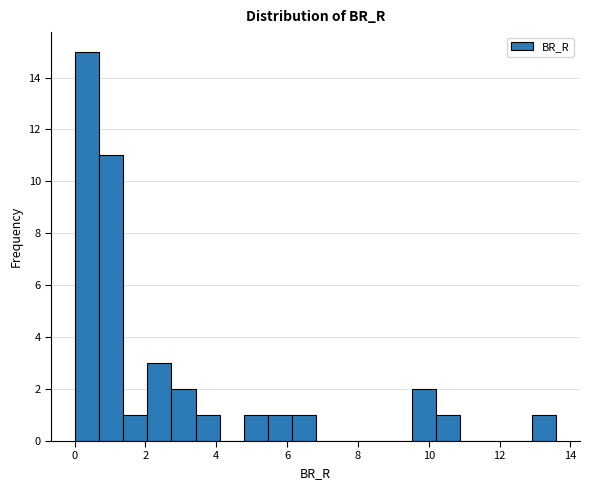

Read against the x-axis, roughly where is the centre of the tallest bar?

0.4